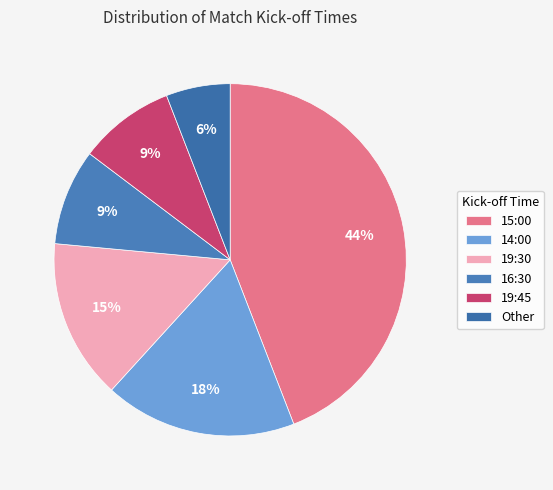

How many slices are in this pie chart?

6